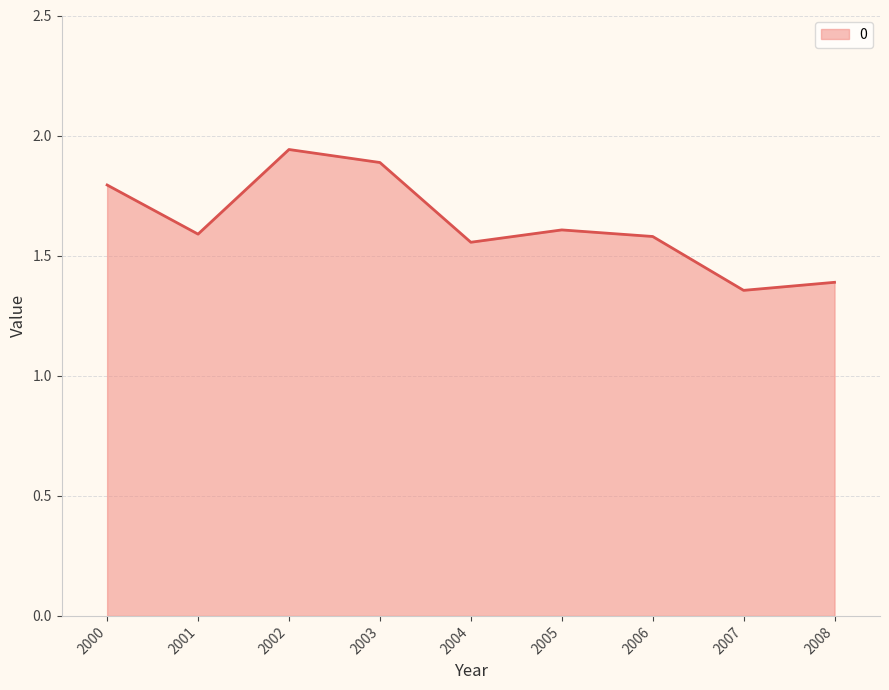

What is the difference between the maximum and minimum values?

0.6